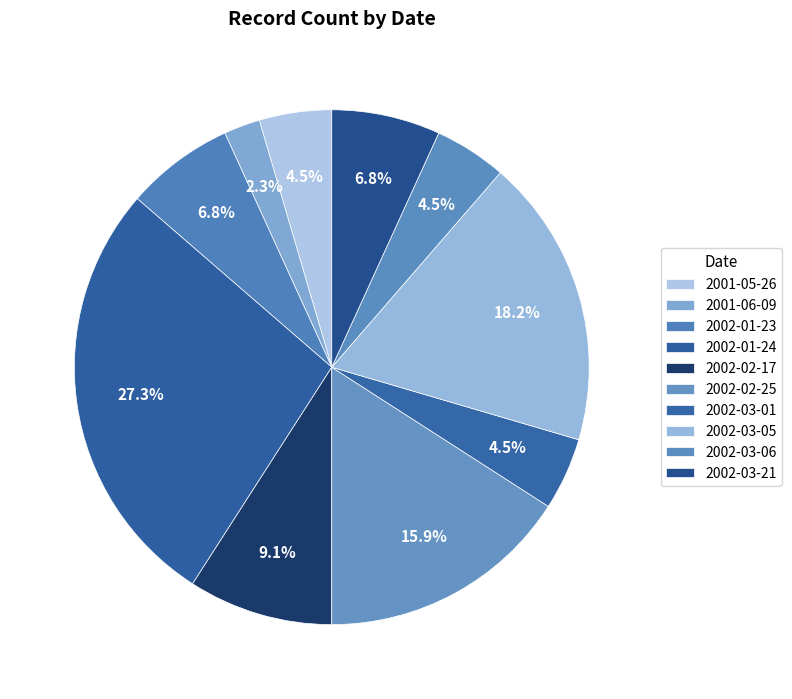

What percentage do 2002-01-24 and 2002-03-01 together represent?

31.8%